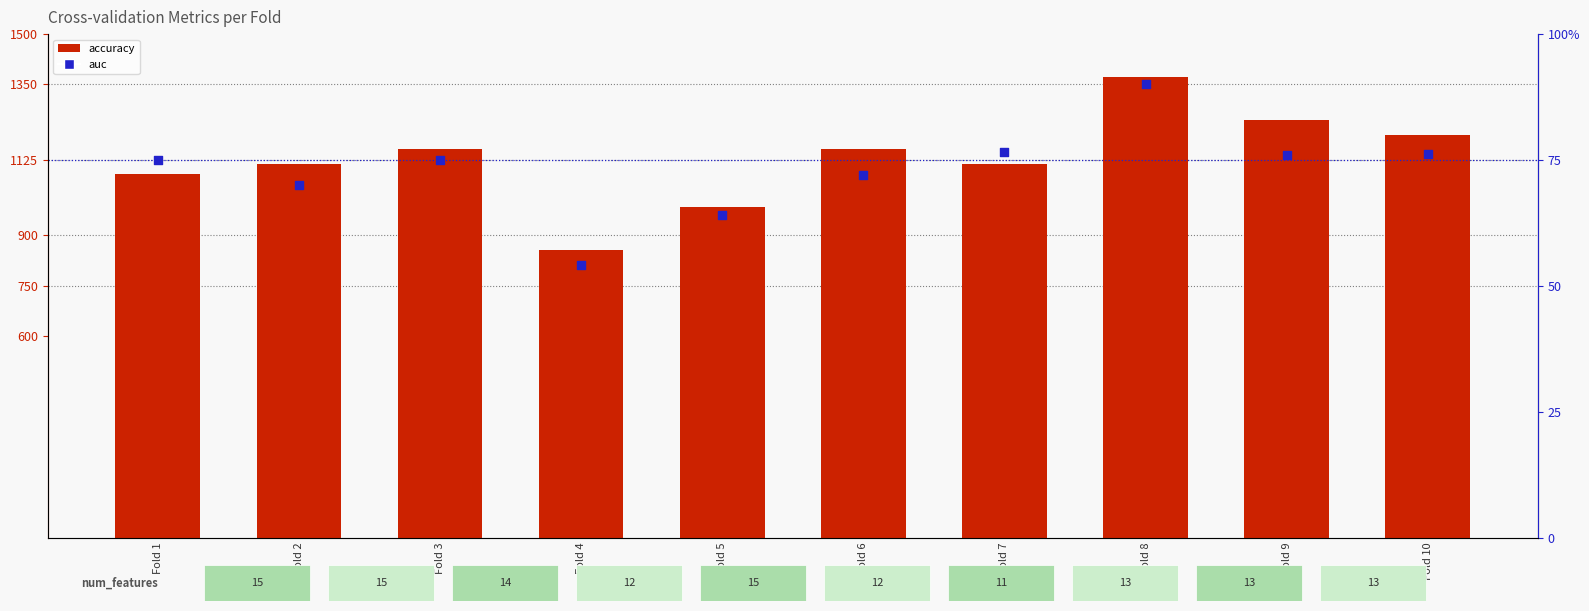

What is the total value across all series at Fold 10?

1276.2